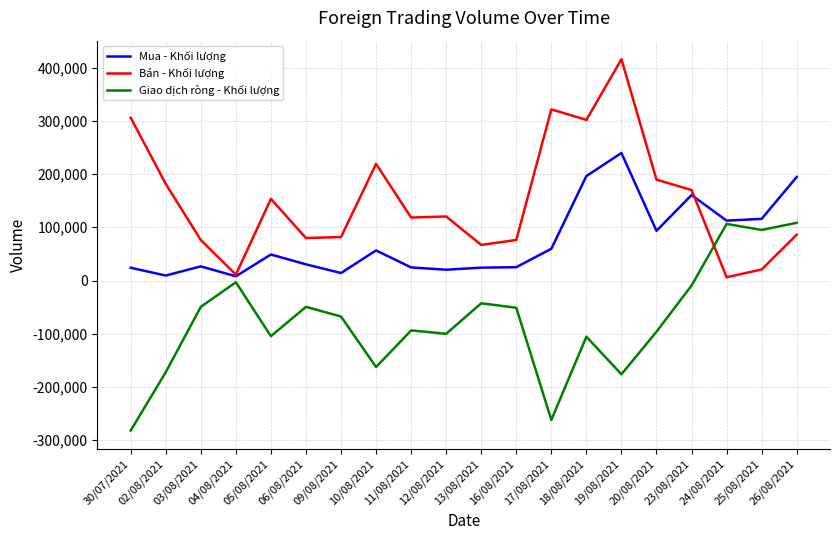

How many values in the Bán - Khối lượng series are below 120300?

10